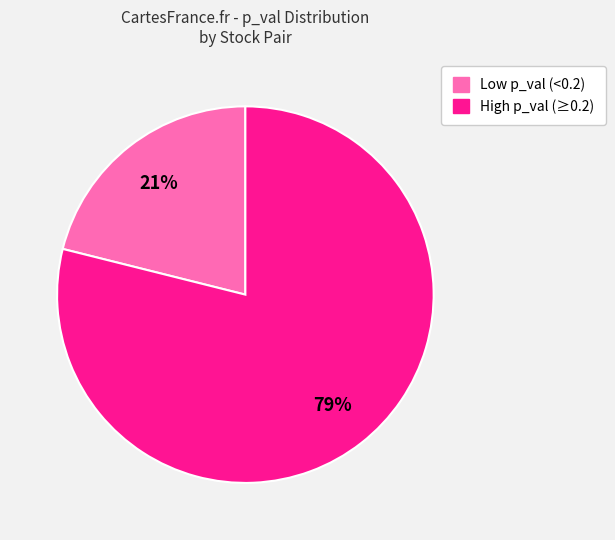

How many slices are in this pie chart?

2